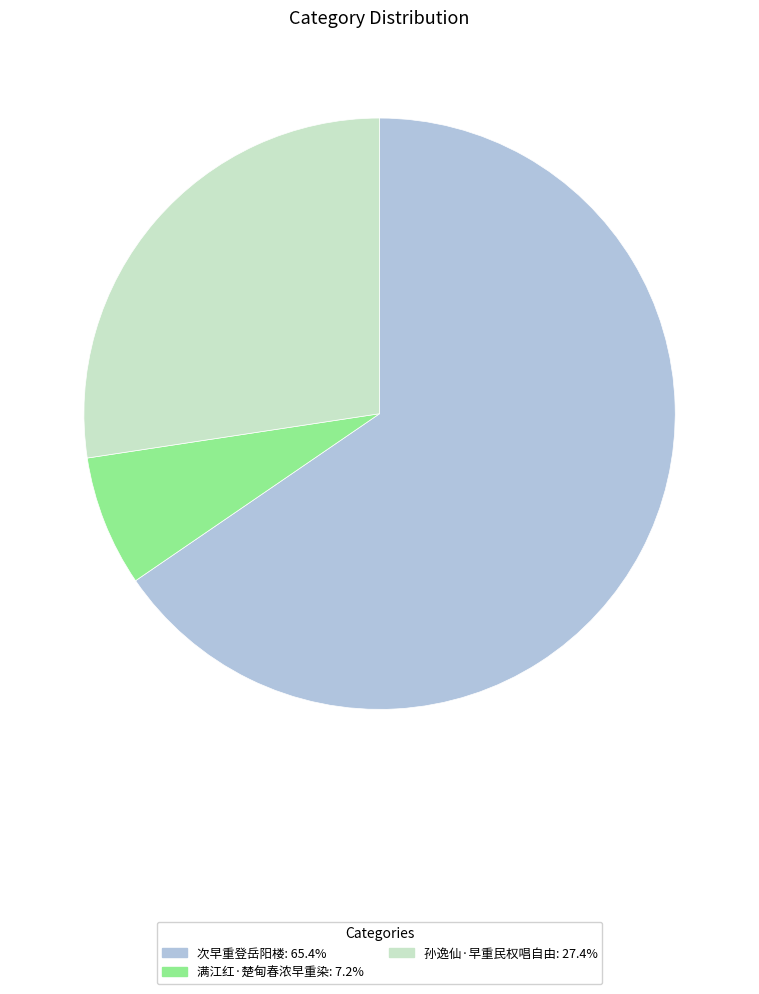

Which has a higher value, 次早重登岳阳楼 or 孙逸仙·早重民权唱自由?

次早重登岳阳楼